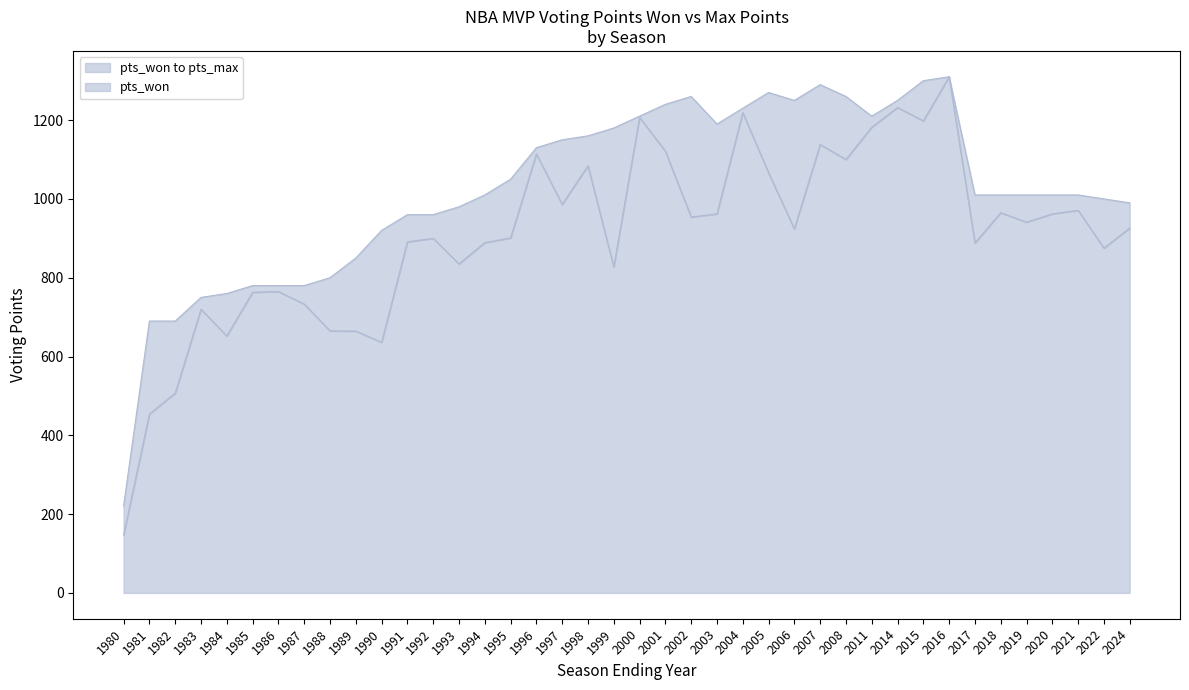

Rank the series by their maximum value, from highest to lowest.

pts_won, pts_max